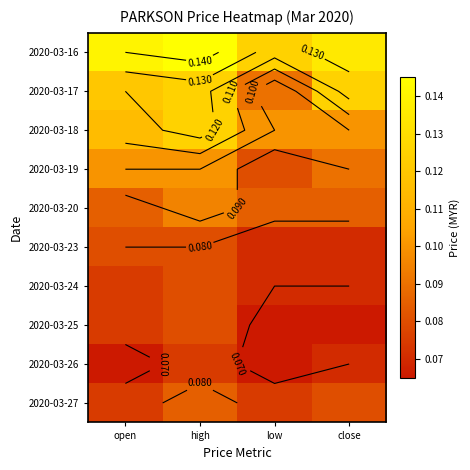

List the series in order of their peak value, lowest first.

2020-03-26, 2020-03-23, 2020-03-24, 2020-03-25, 2020-03-27, 2020-03-20, 2020-03-19, 2020-03-17, 2020-03-18, 2020-03-16